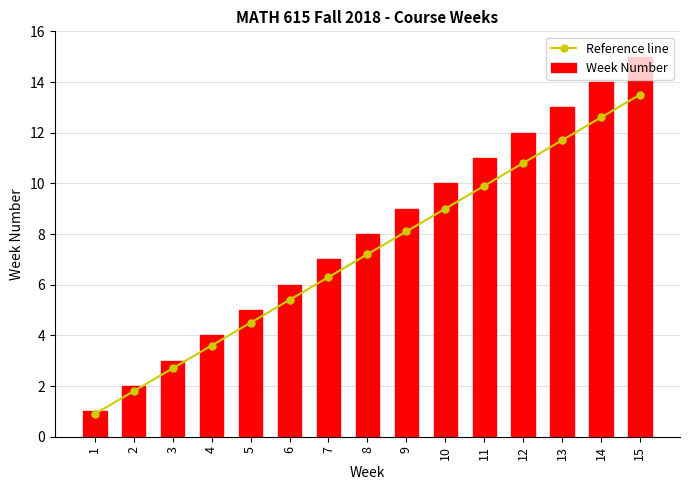

The value of Reference line at 2 is 1.8. True or false?

True